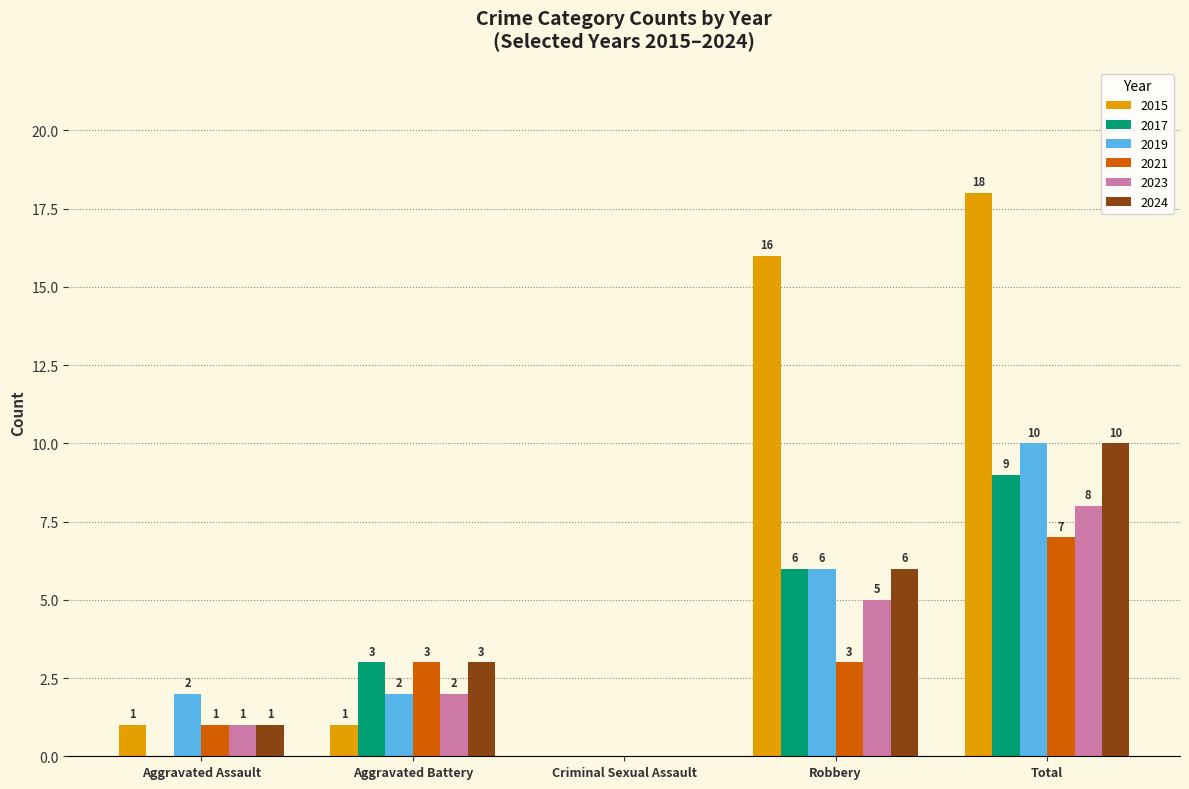

Are the bars grouped side by side (vs. stacked)?

Yes